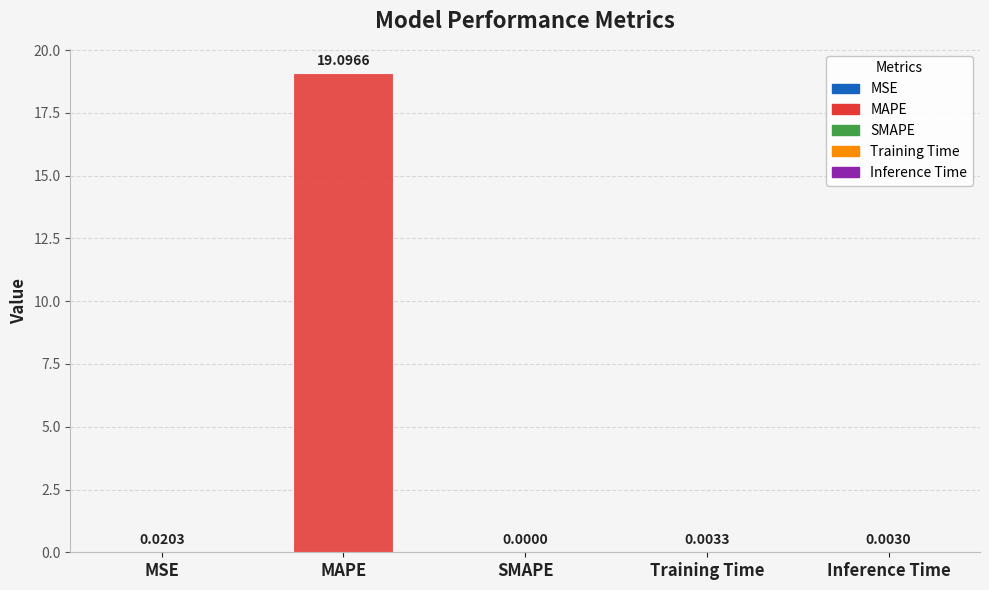

At which label is the value closest to 9?

MSE